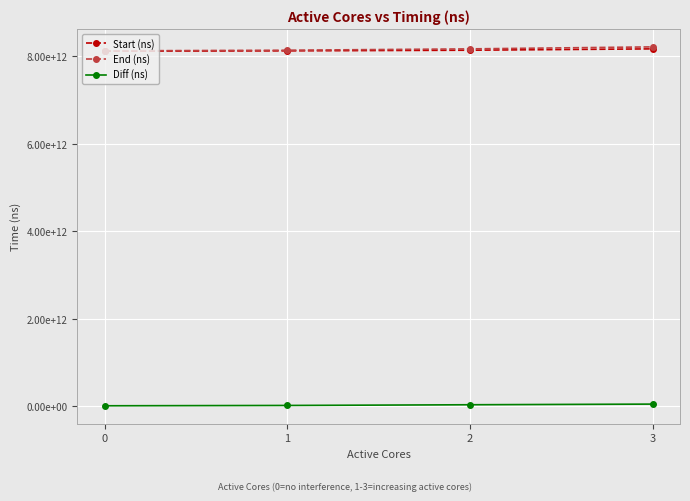

At which category is the sum across all series the highest?

3